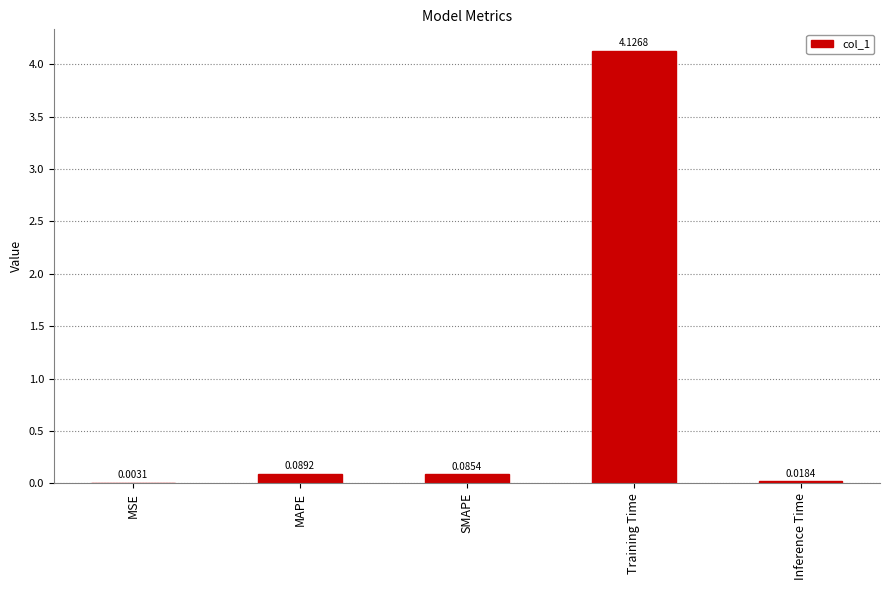

Which category has the highest value across all series?

Training Time